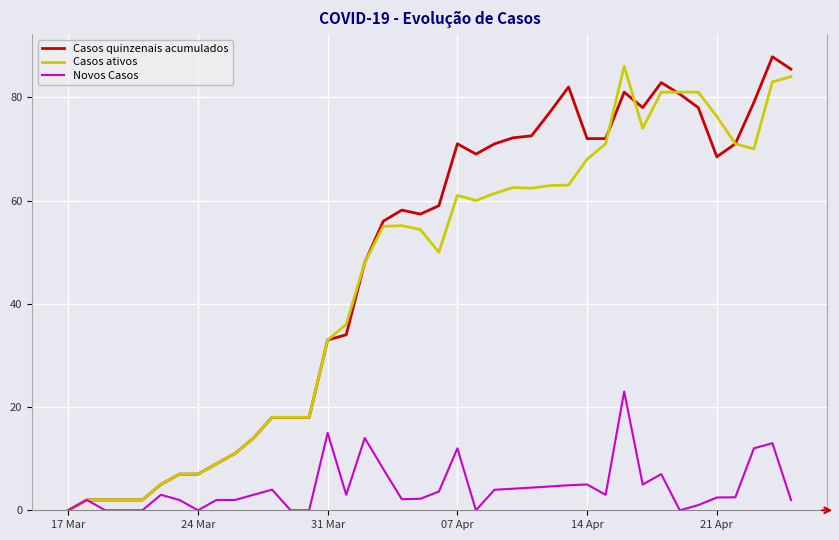

What is the difference between the second highest and second lowest values in the Casos ativos series?

82.0